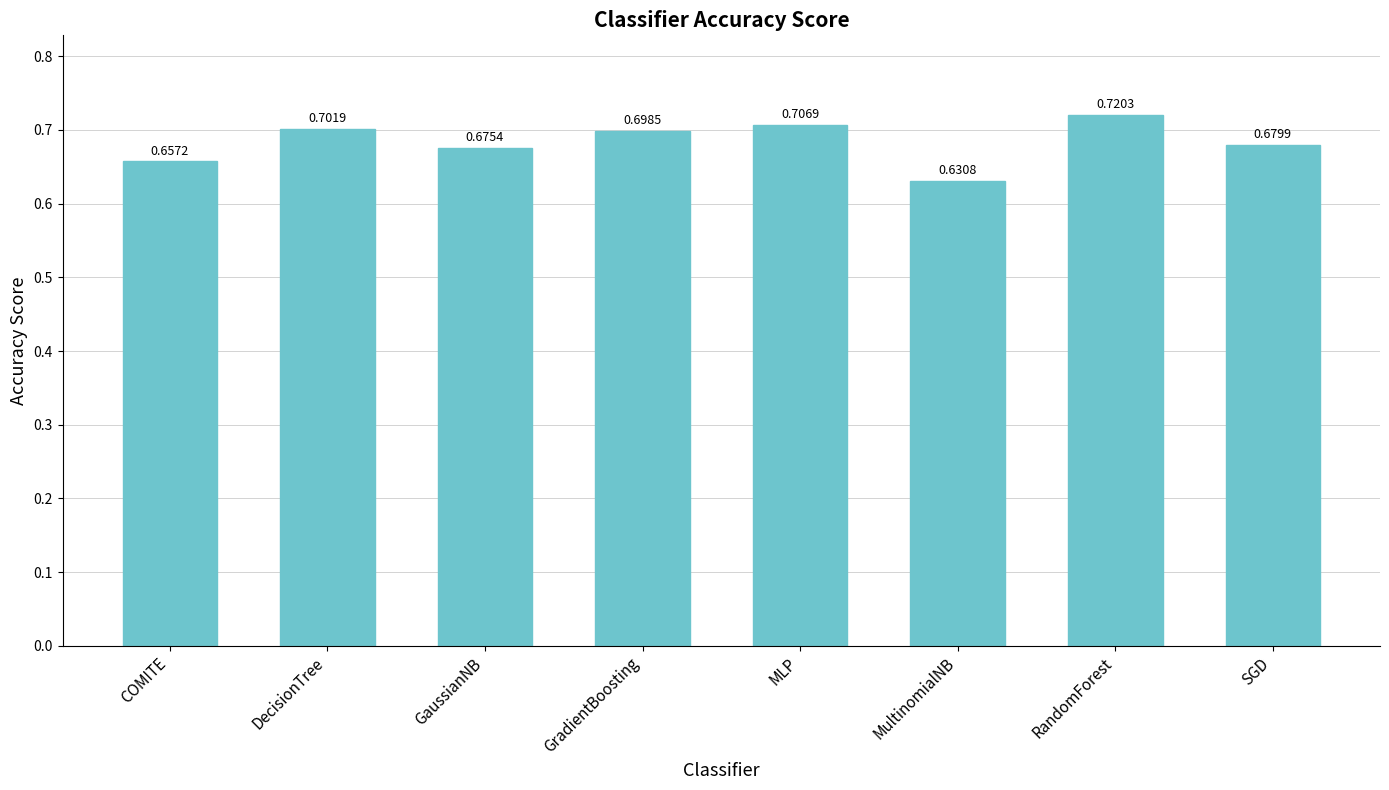

True or false: the data shows 0.7 at DecisionTree.

True